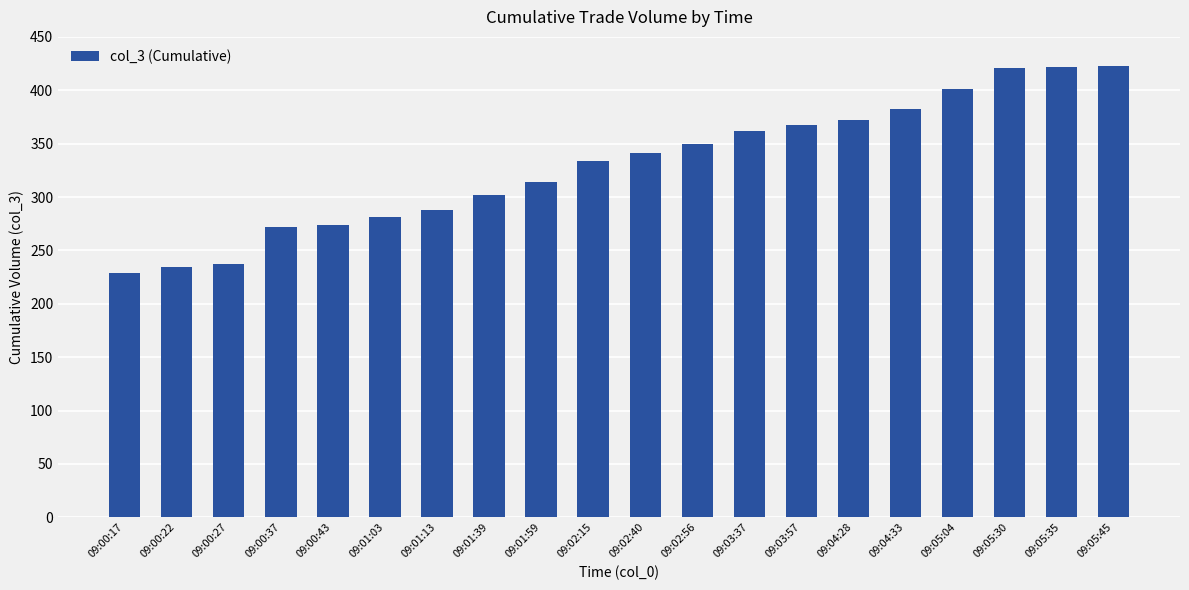

How many bars are there in total?

20